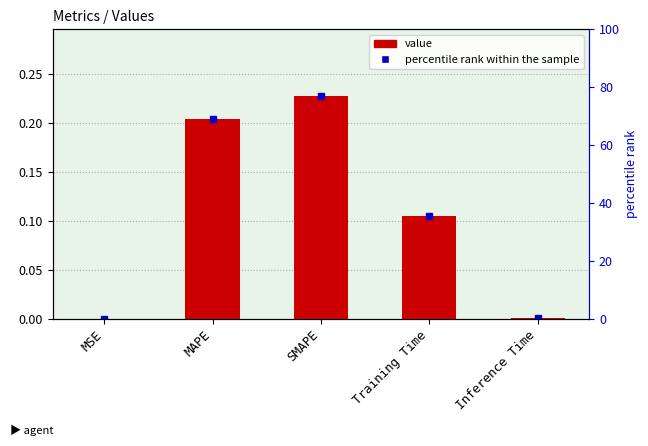

What is the average value?

0.1